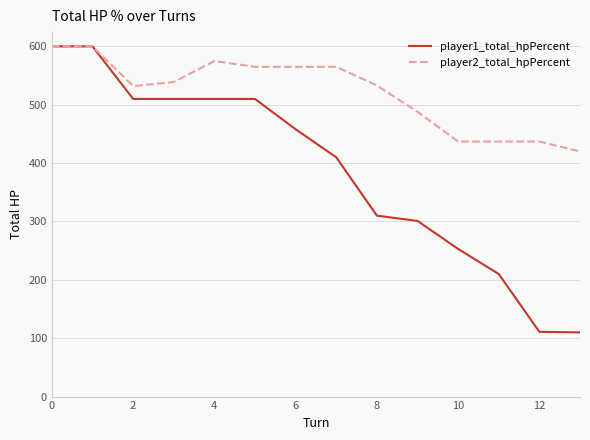

What is the minimum value for player1_total_hpPercent?

110